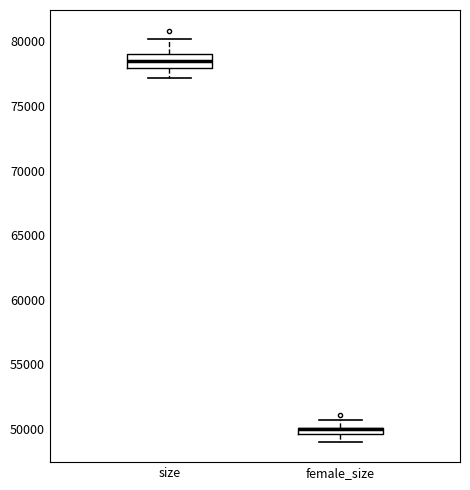

Which box is the tallest, from its lower edge to its upper edge?

size